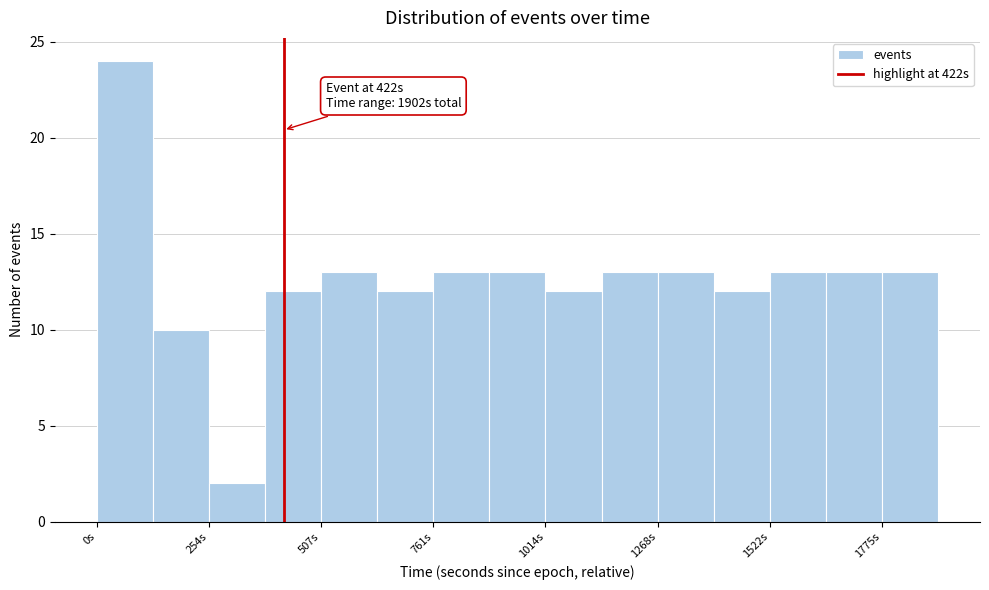

Read against the x-axis, roughly where is the centre of the tallest bar?

50